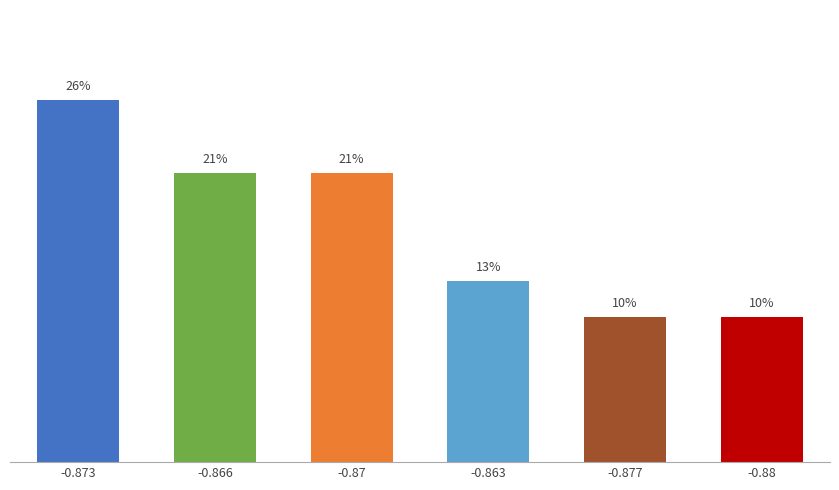

Are the bars horizontal?

No